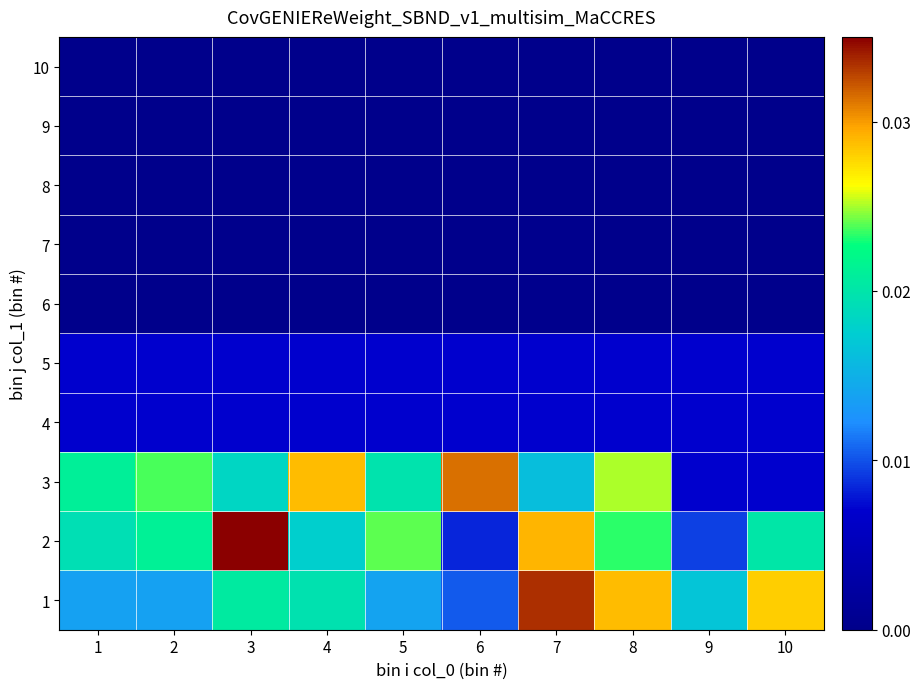

What is the total value across all series at 10?

0.1